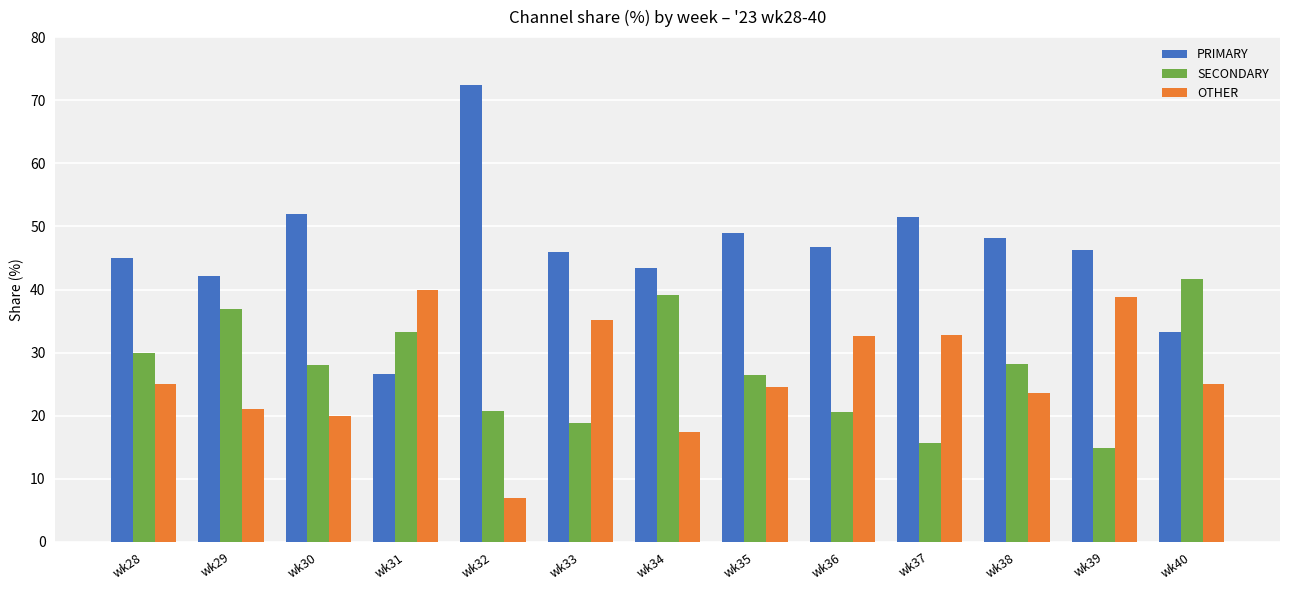

What is the lowest value of the PRIMARY series?

26.7